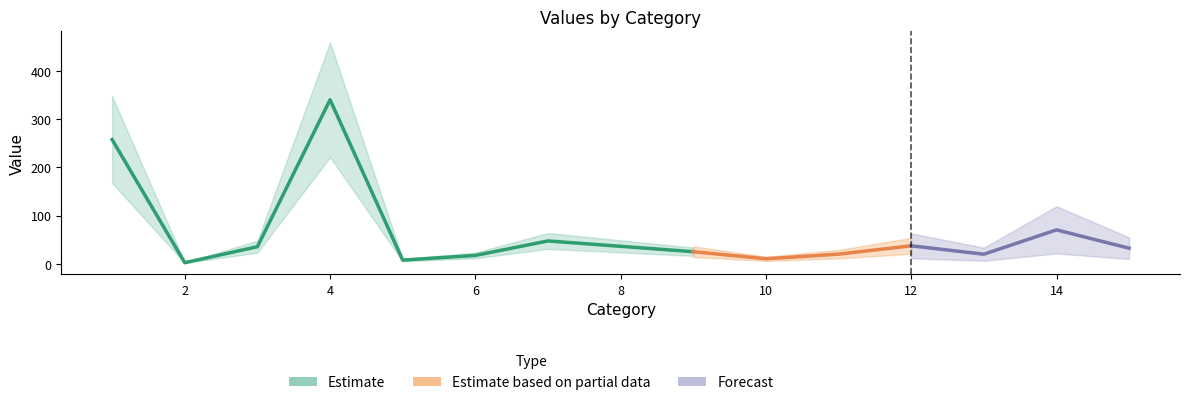

Which category has the lowest value across all series?

2